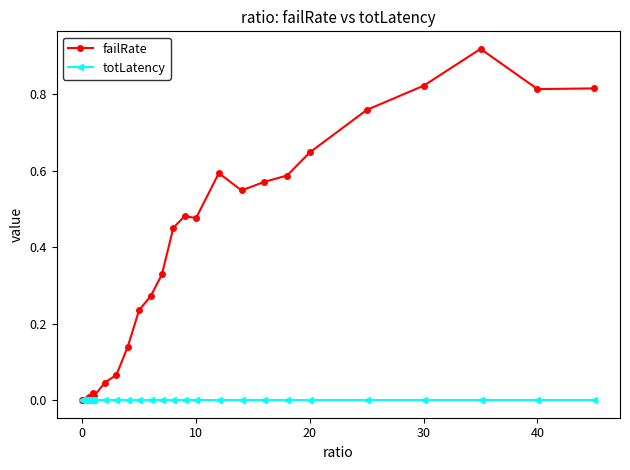

Rank the series by their maximum value, from highest to lowest.

failRate, totLatency